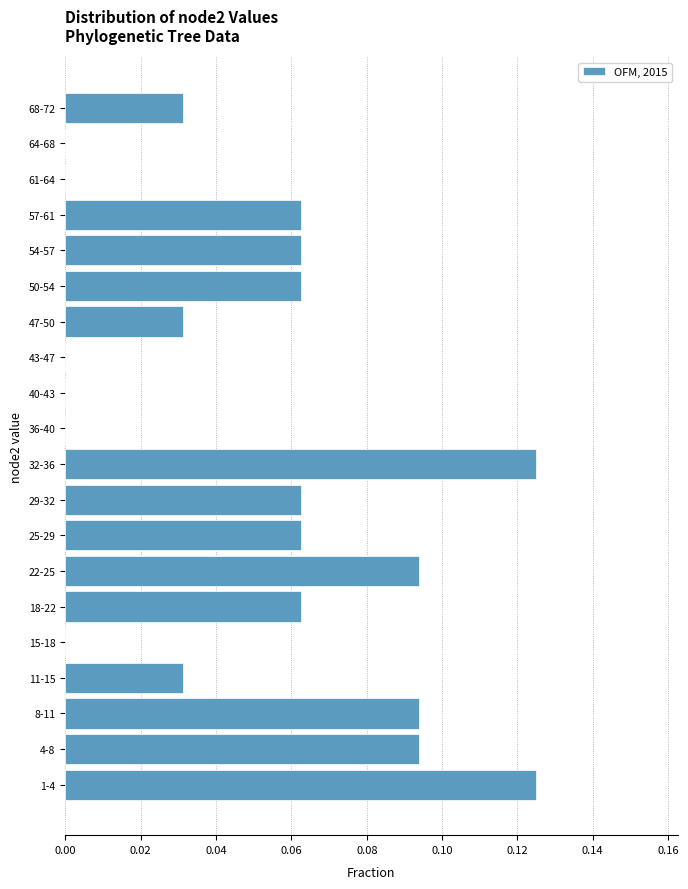

What is the sum of all values?

1.0